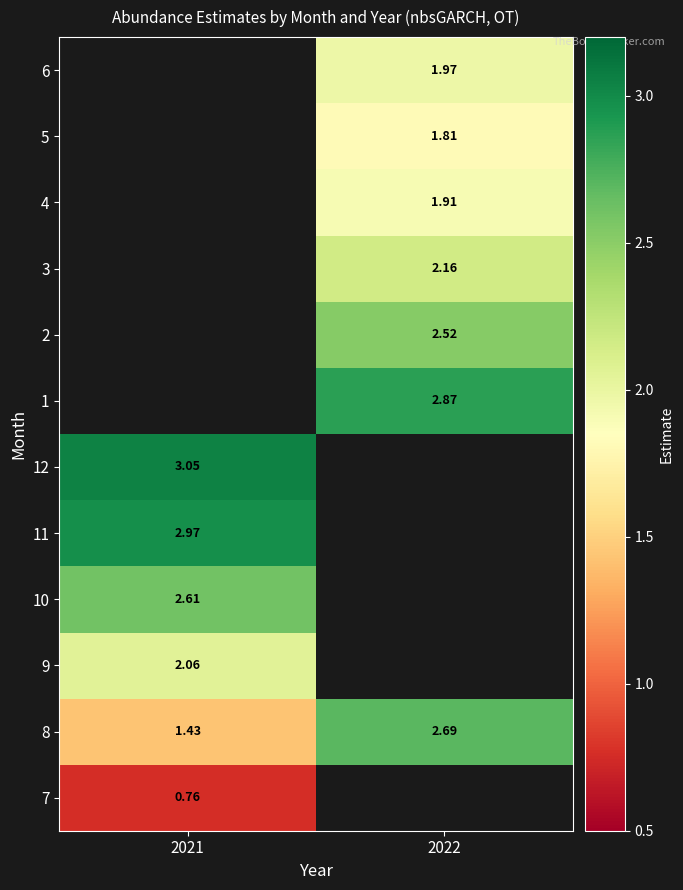

Read the 1 value at 2022.

2.9